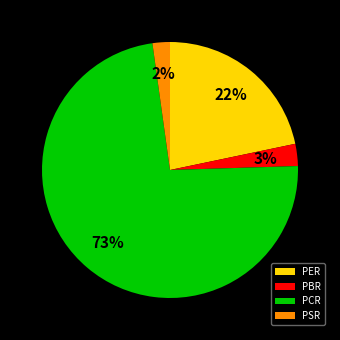

To the nearest percent, what is the combined percentage of PCR and PSR?

75%